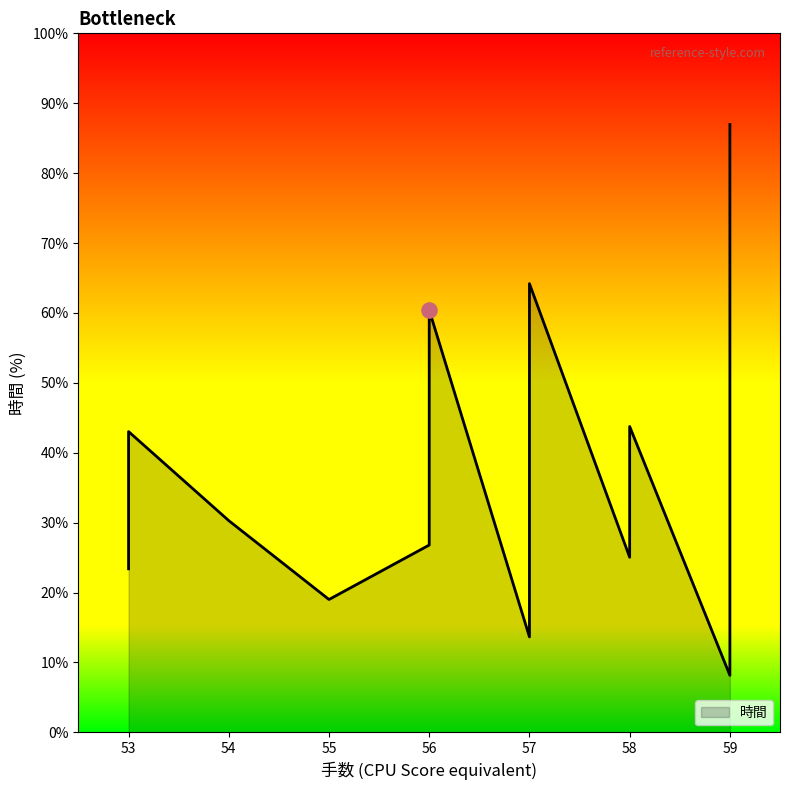

Which has a higher value, 58 or 58?

58